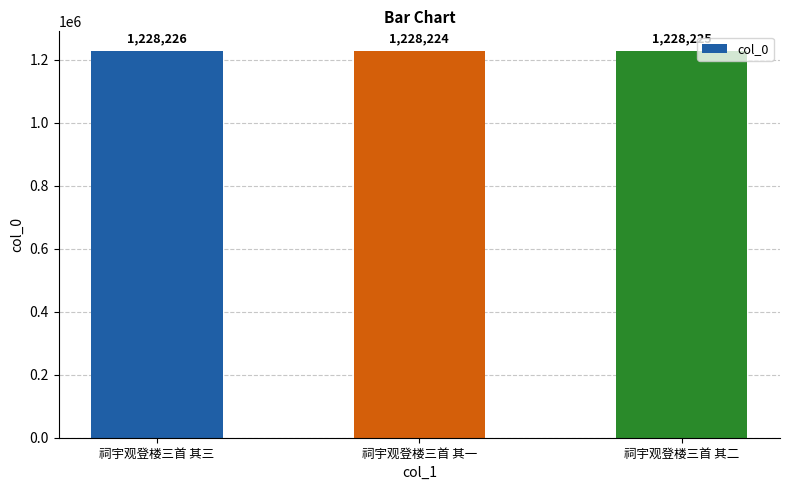

How many values are below 1228225?

1